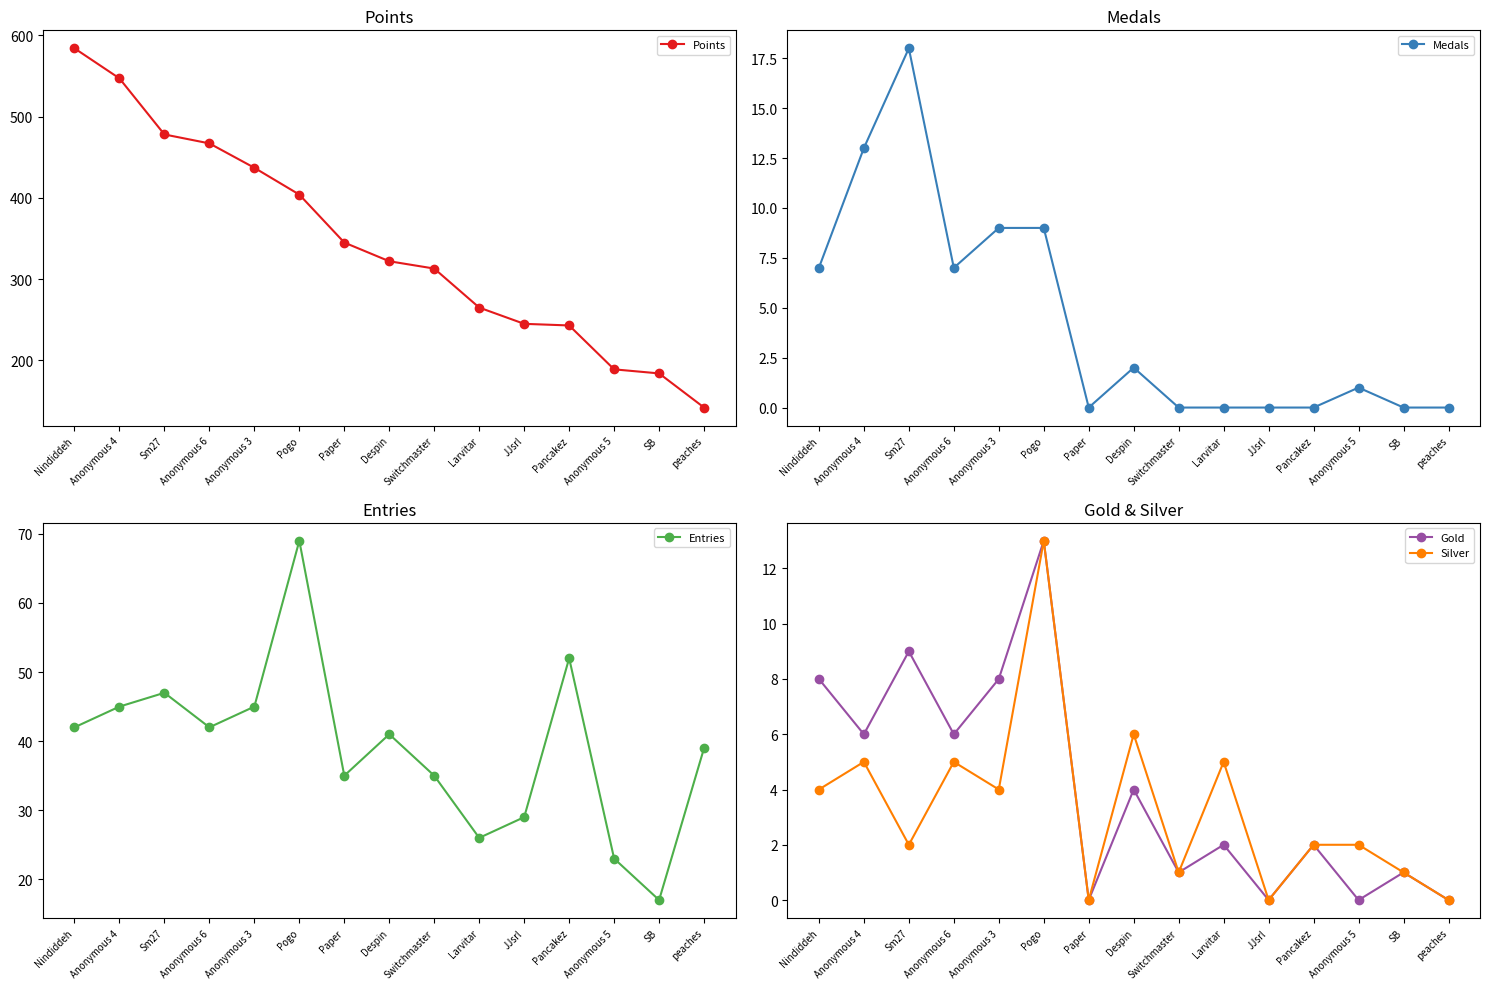

Does the chart display data point markers on the line(s)?

Yes